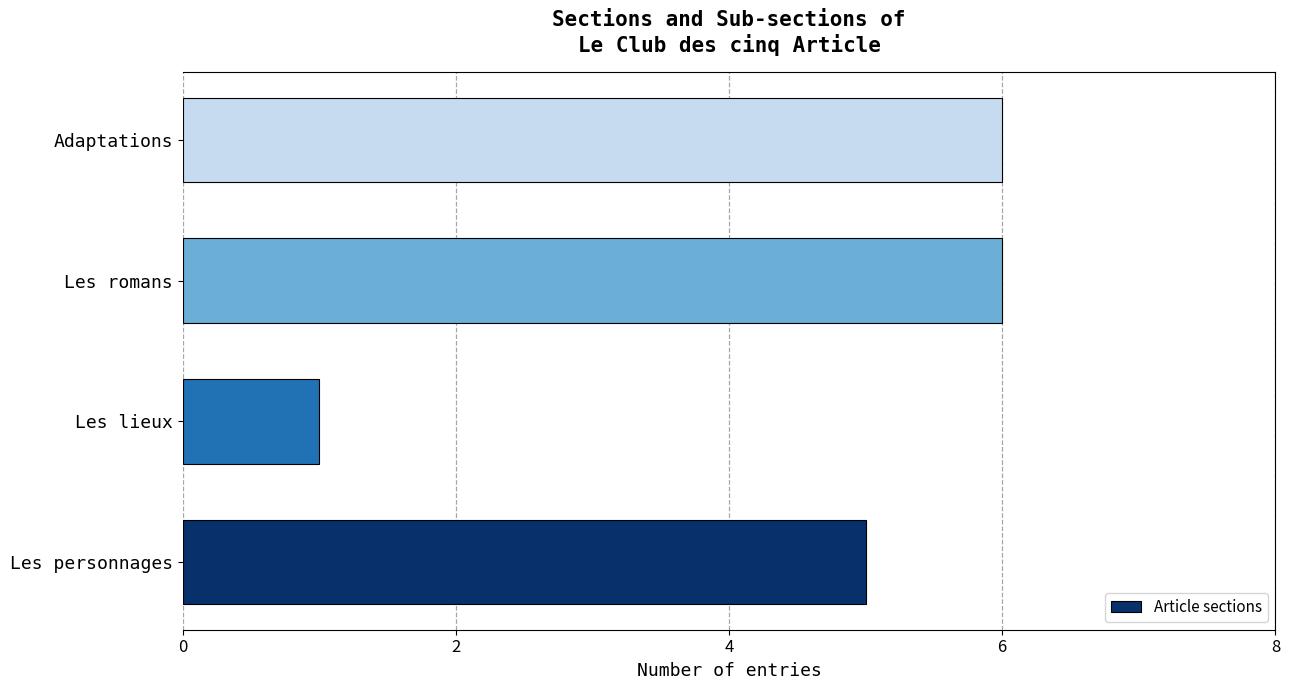

Reading top to bottom, list all the values displayed in this chart.

Adaptations=6	Les romans=6	Les lieux=1	Les personnages=5